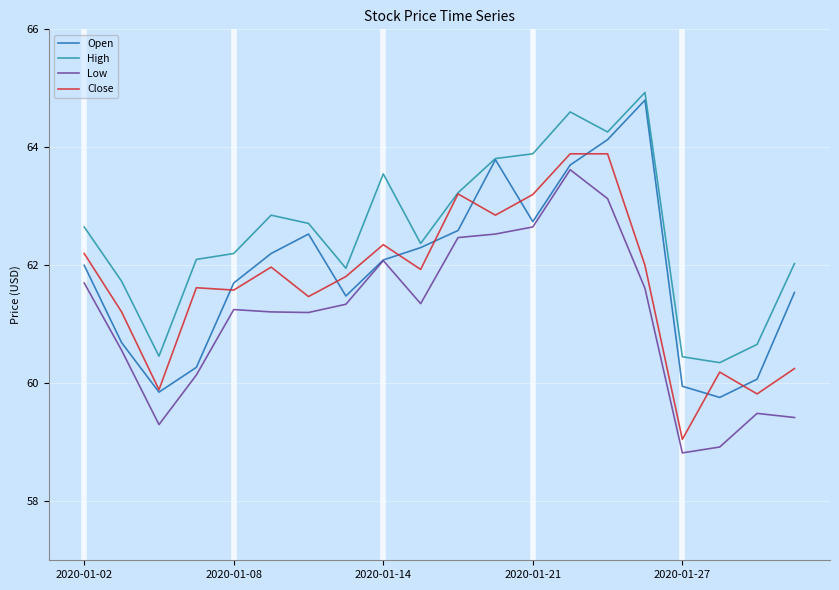

Which series has the widest spread of values?

Open